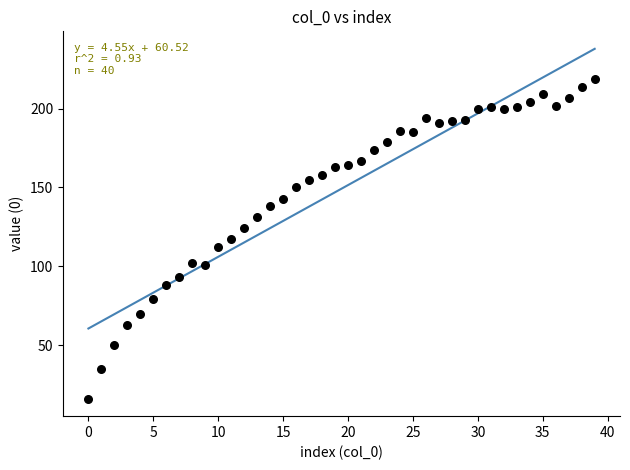

How many data points are displayed?

40